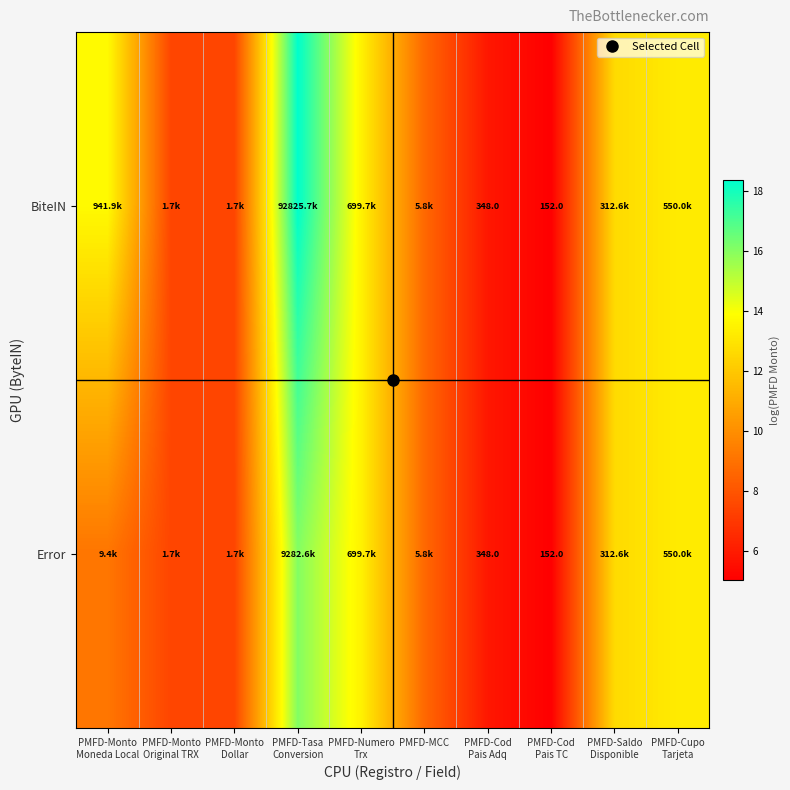

List the series in order of their overall mean, highest first.

BiteIN, Error